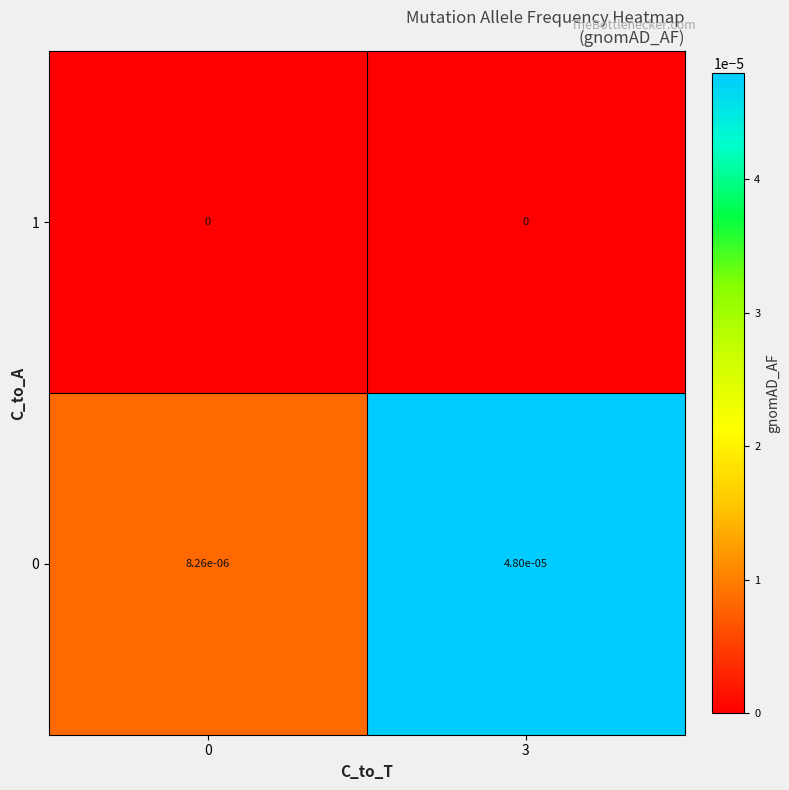

The value of 1 at 3 is 0.0. True or false?

True